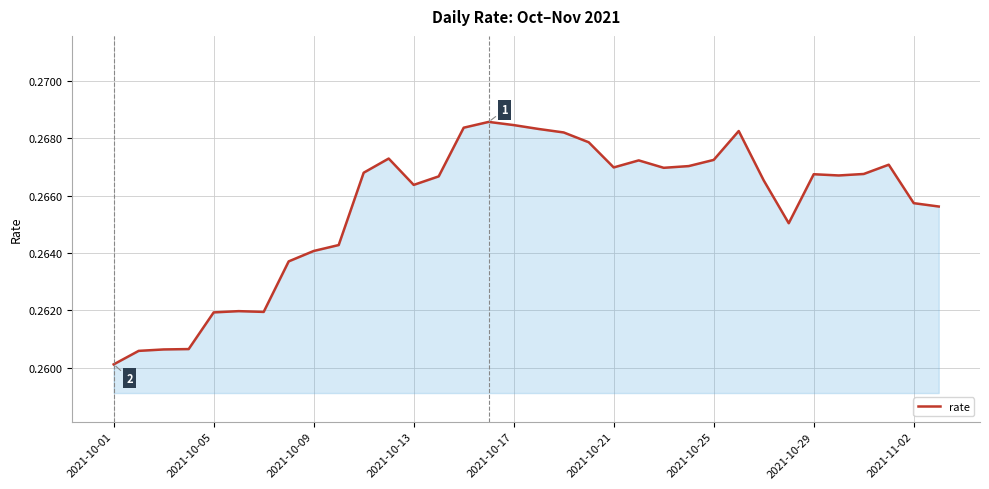

At which category does the chart reach its minimum across all series?

2021-10-01